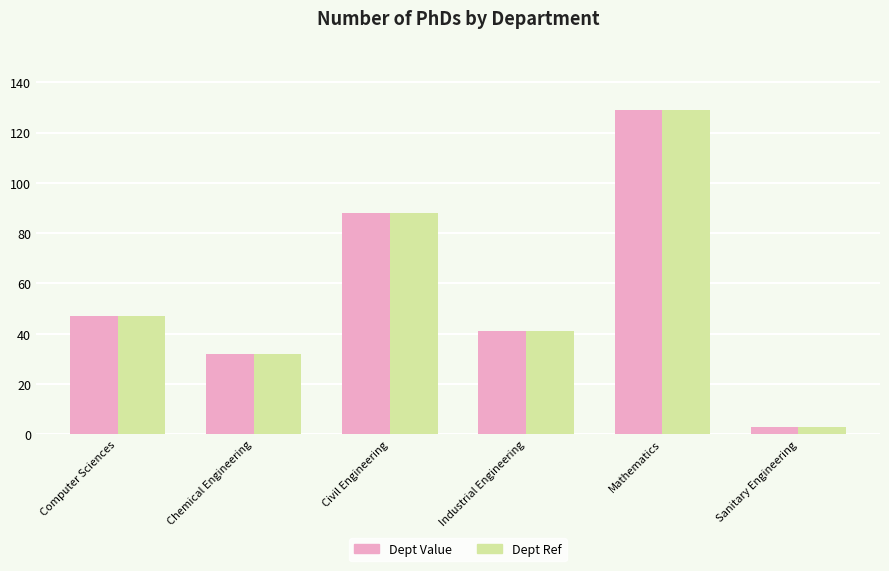

How many categories are shown in the chart?

6